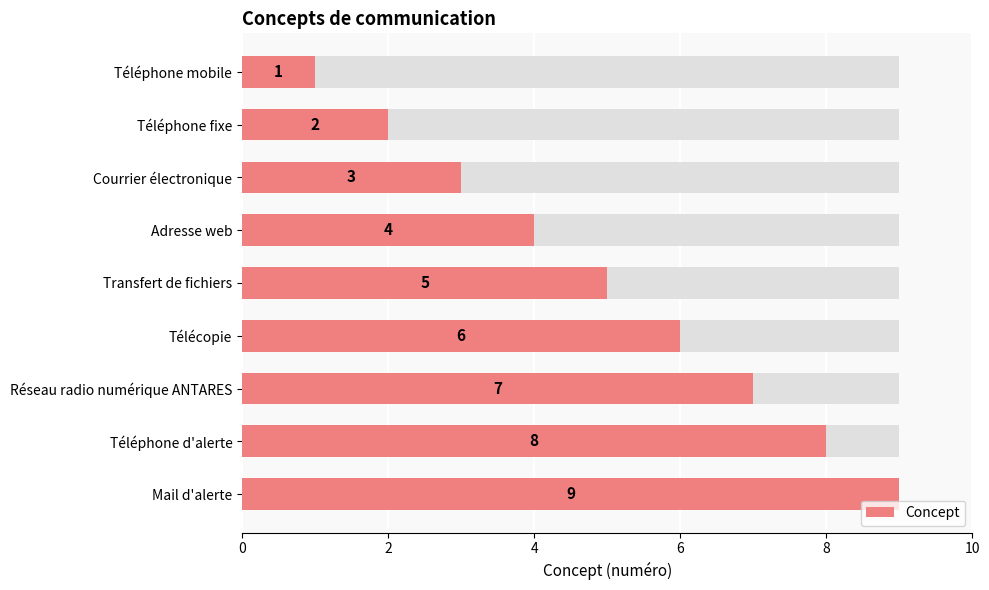

What is the minimum value shown in the chart?

1